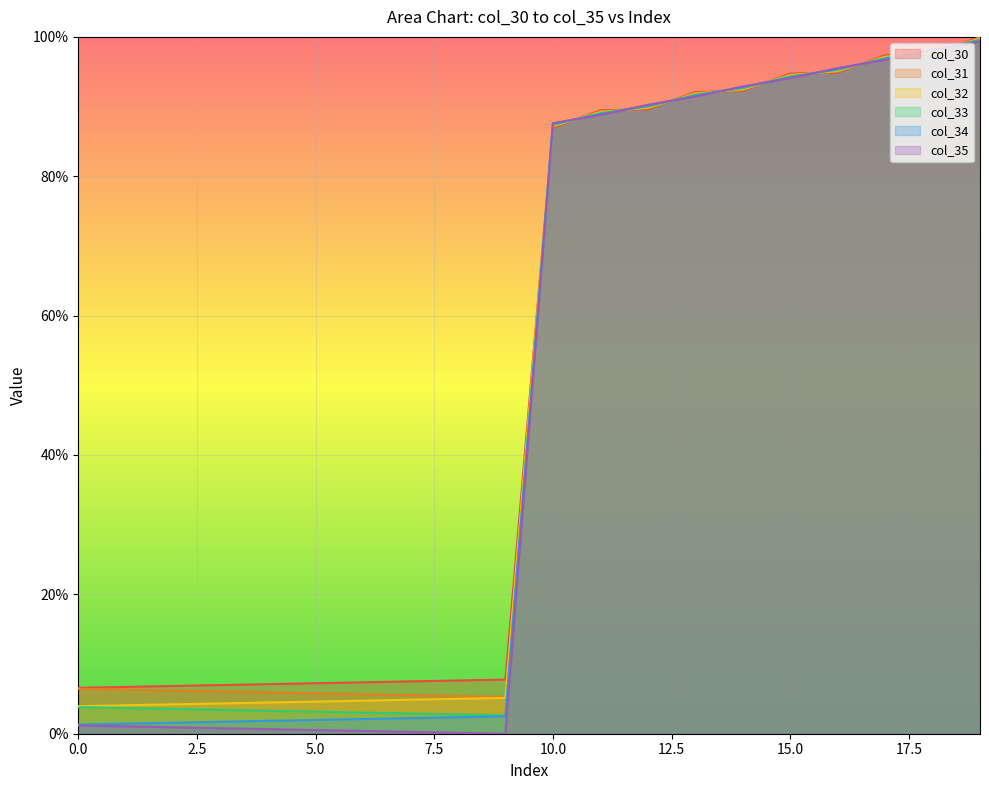

Which series ends up on top after the final intersection of col_34 and col_32?

col_32